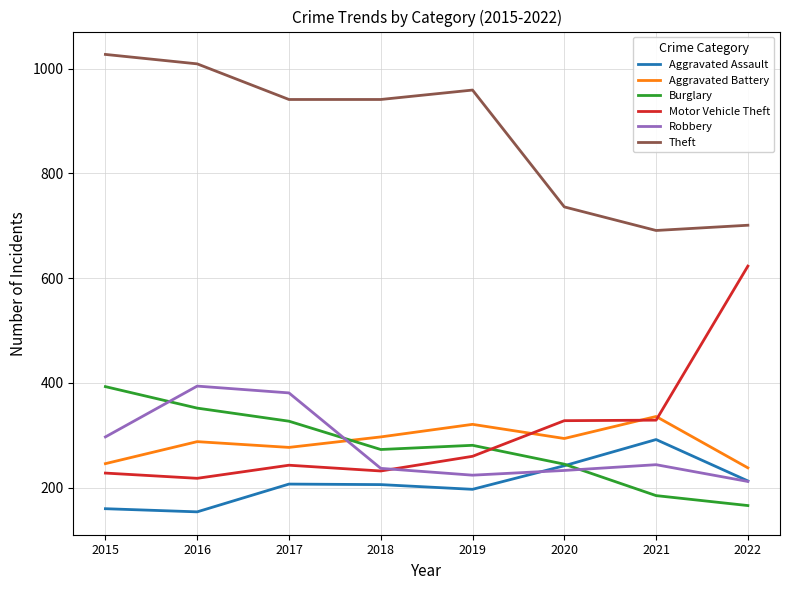

True or false: Theft and Burglary intersect in this chart.

False